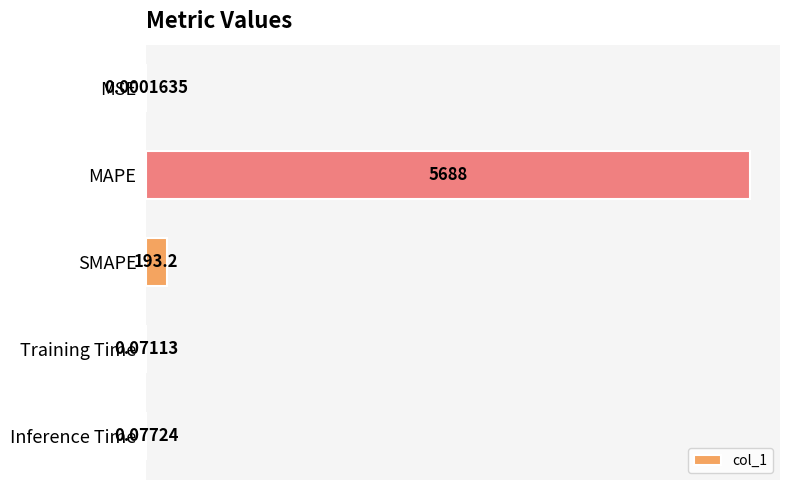

What is the sum of all values?

5881.8